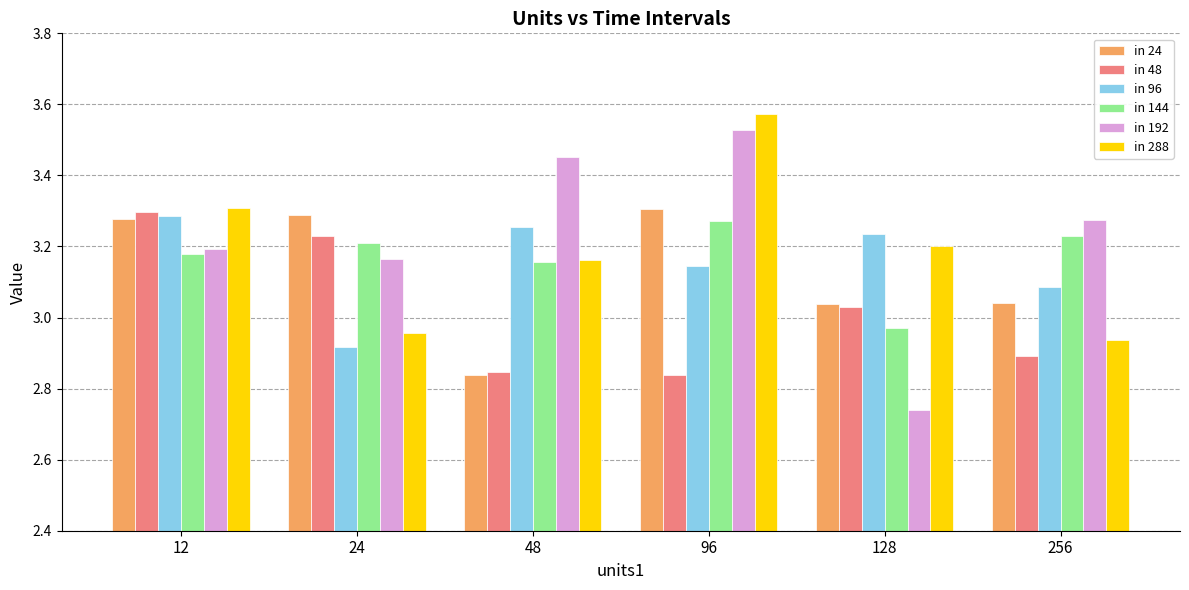

True or false: in 288 has a value of 3.2 at 48.

True